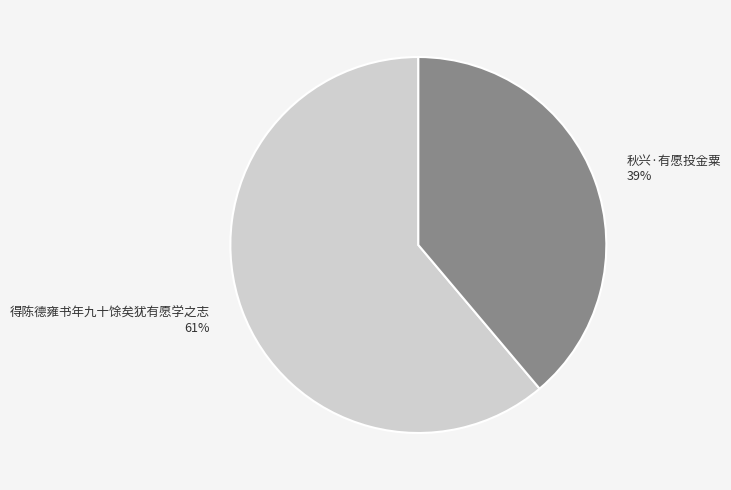

Which category has the biggest portion of the pie?

得陈德雍书年九十馀矣犹有愿学之志